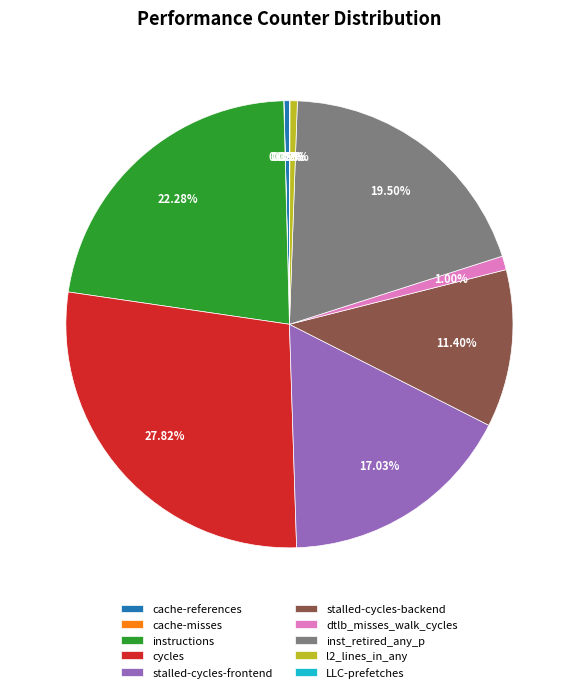

What percentage is the stalled-cycles-backend slice, to the nearest percent?

11%